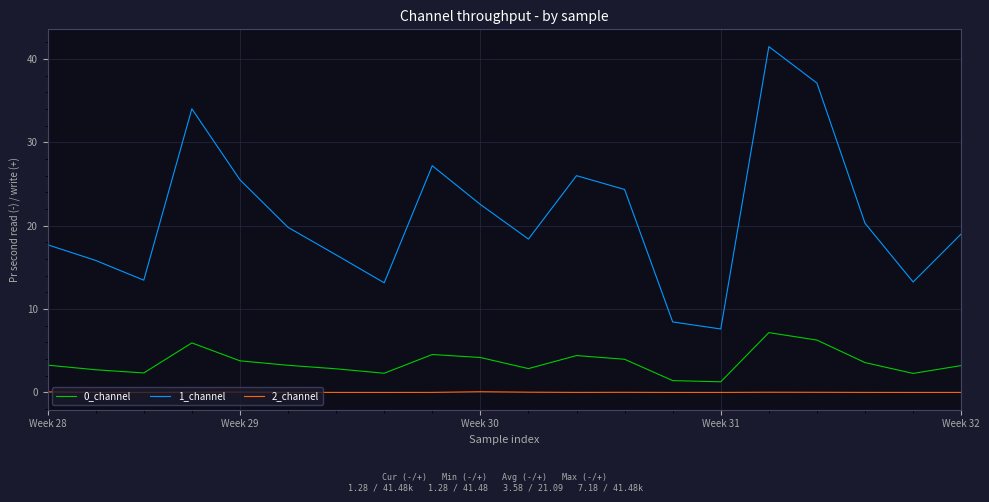

True or false: 0_channel and 1_channel intersect in this chart.

False